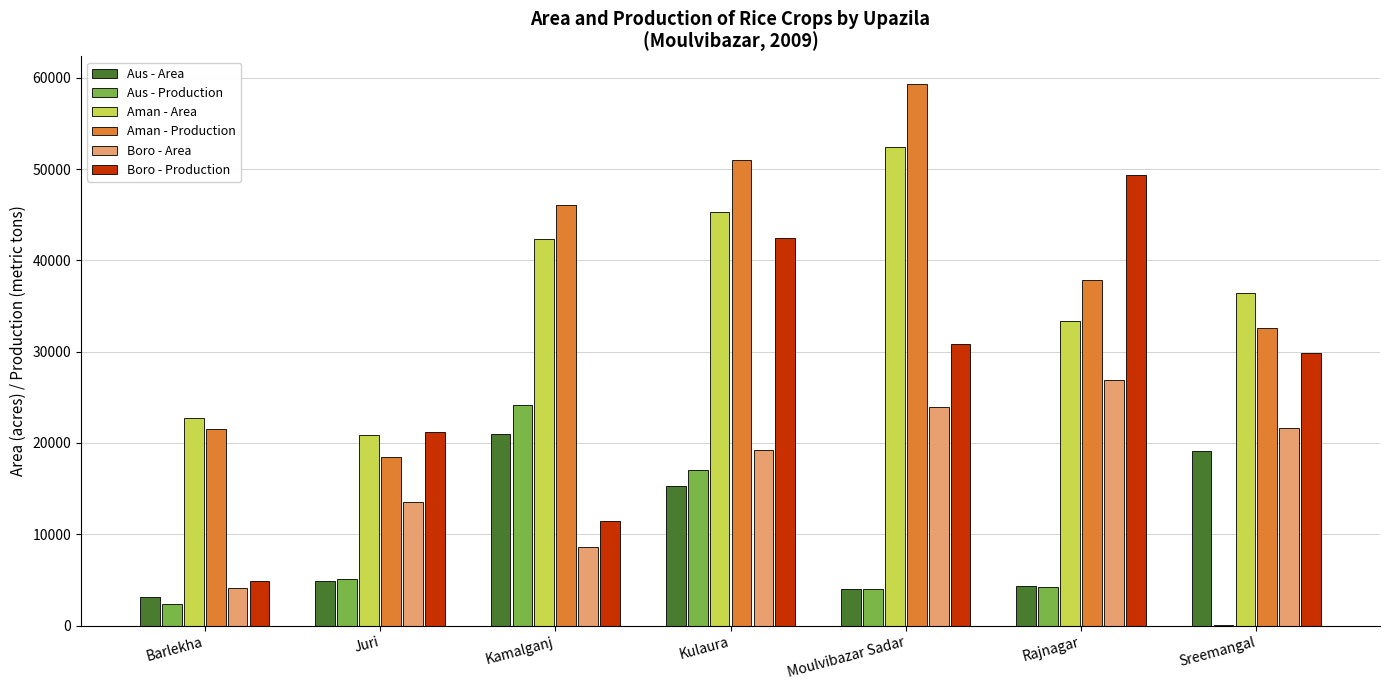

Are the bars horizontal?

No